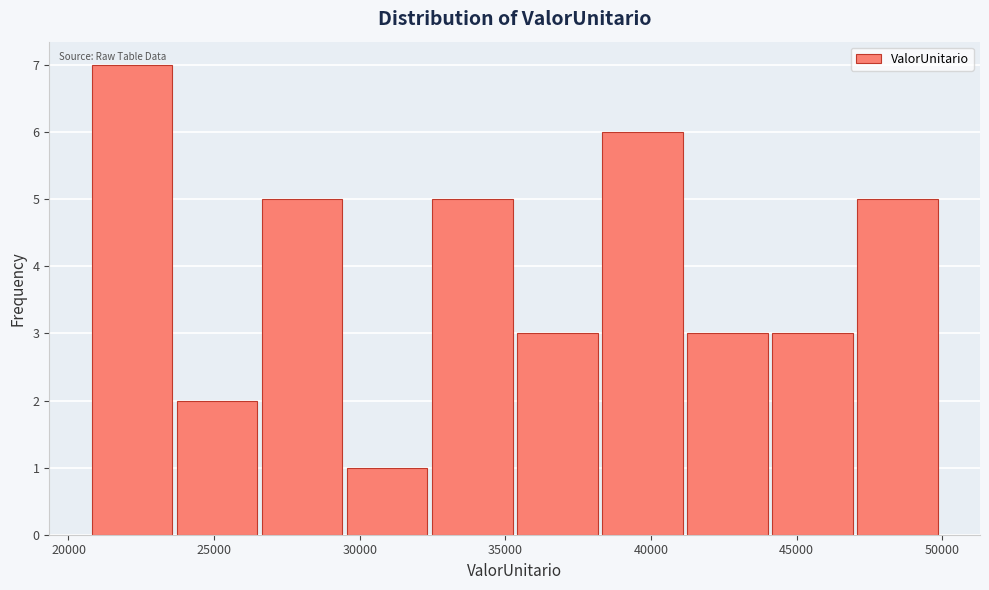

What is the height of the bar covering 20500 to 23500 on the x-axis? Neither the bar edges nor the heights are printed on the chart, so give them approximately, as read against the axes.

7